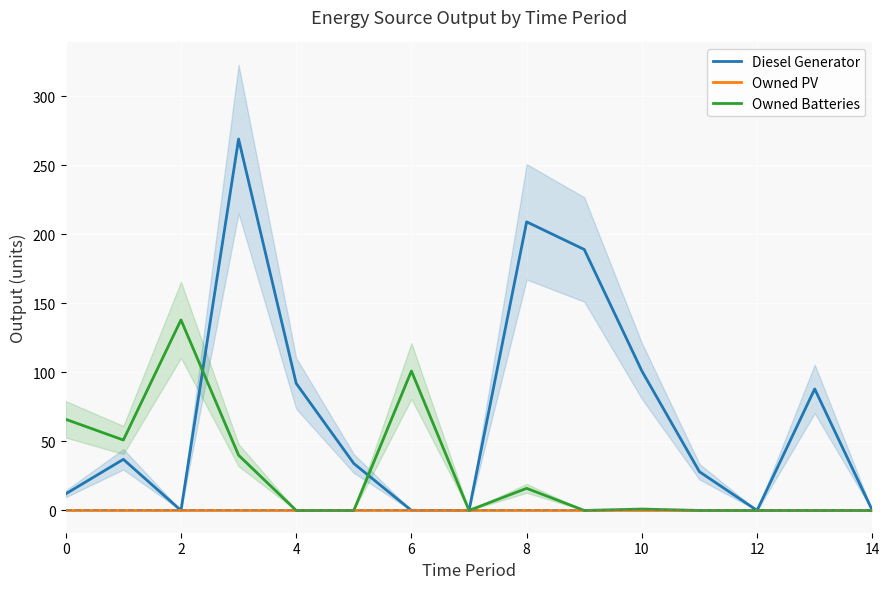

At which label is Diesel Generator closest to 134?

10